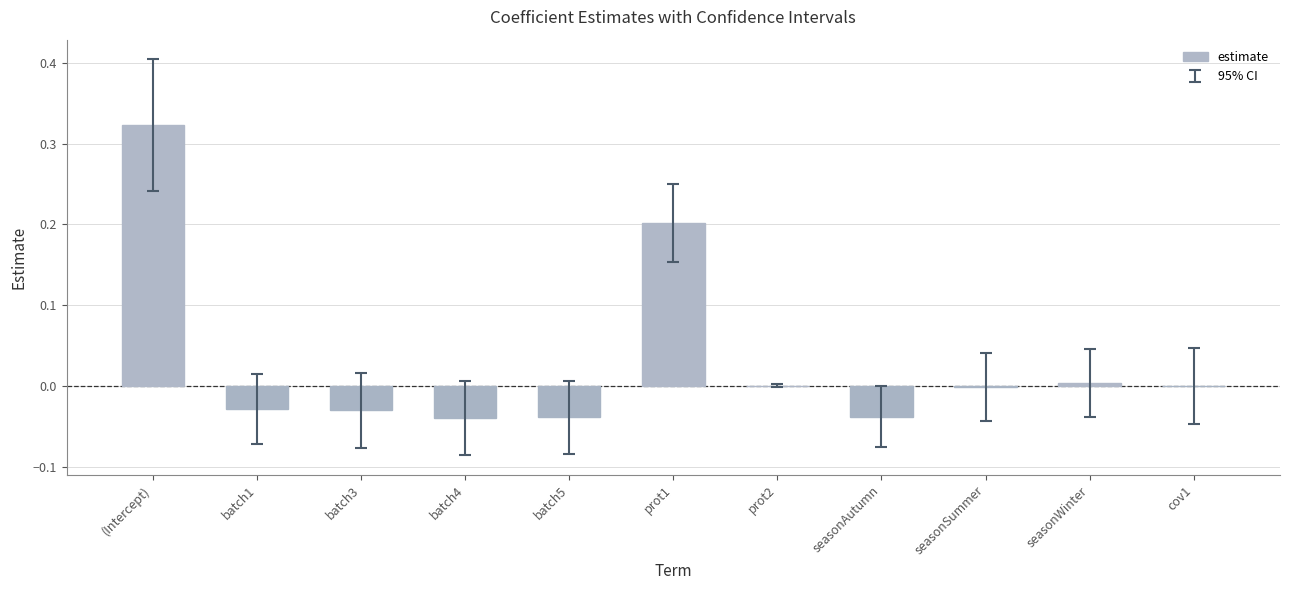

How many data points does each series have?

11